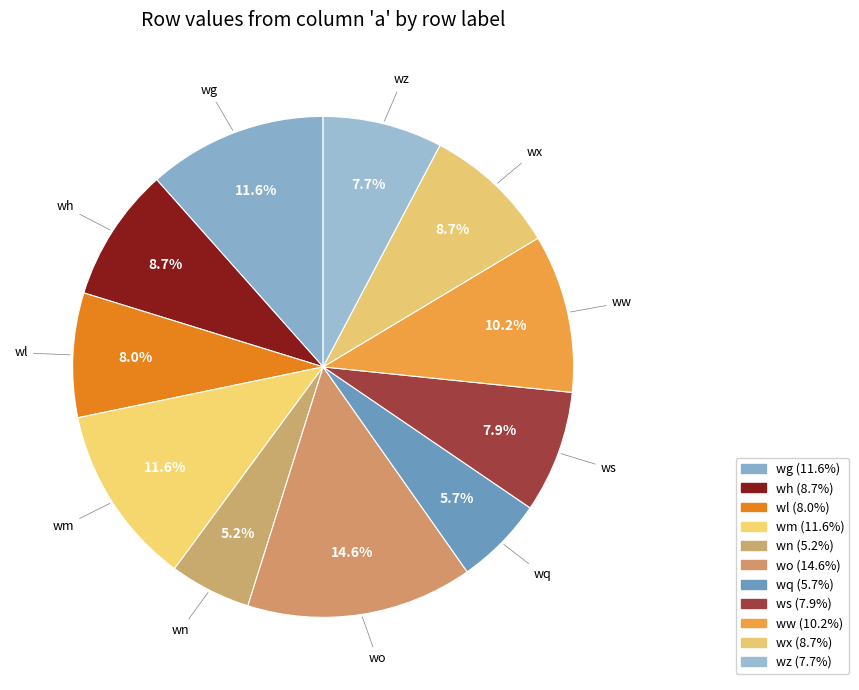

Which slice is the largest?

wo